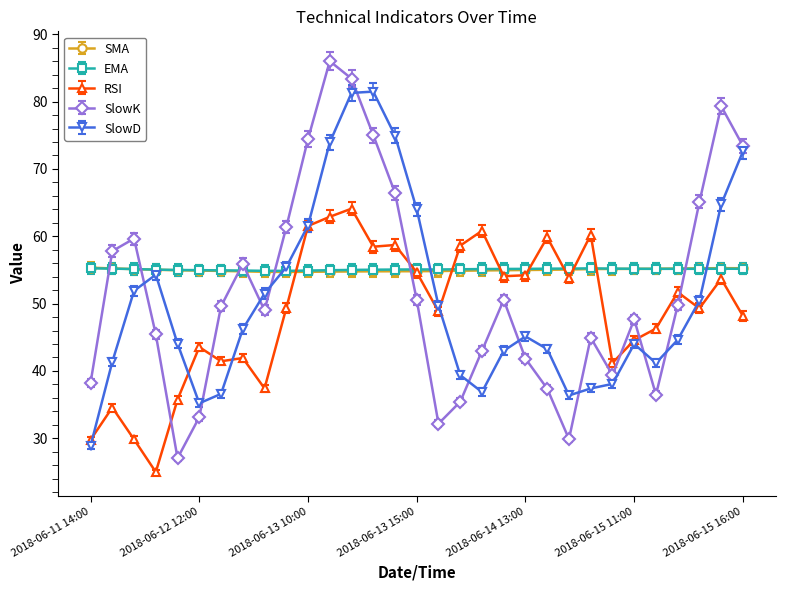

Which series has the widest spread of values?

SlowK